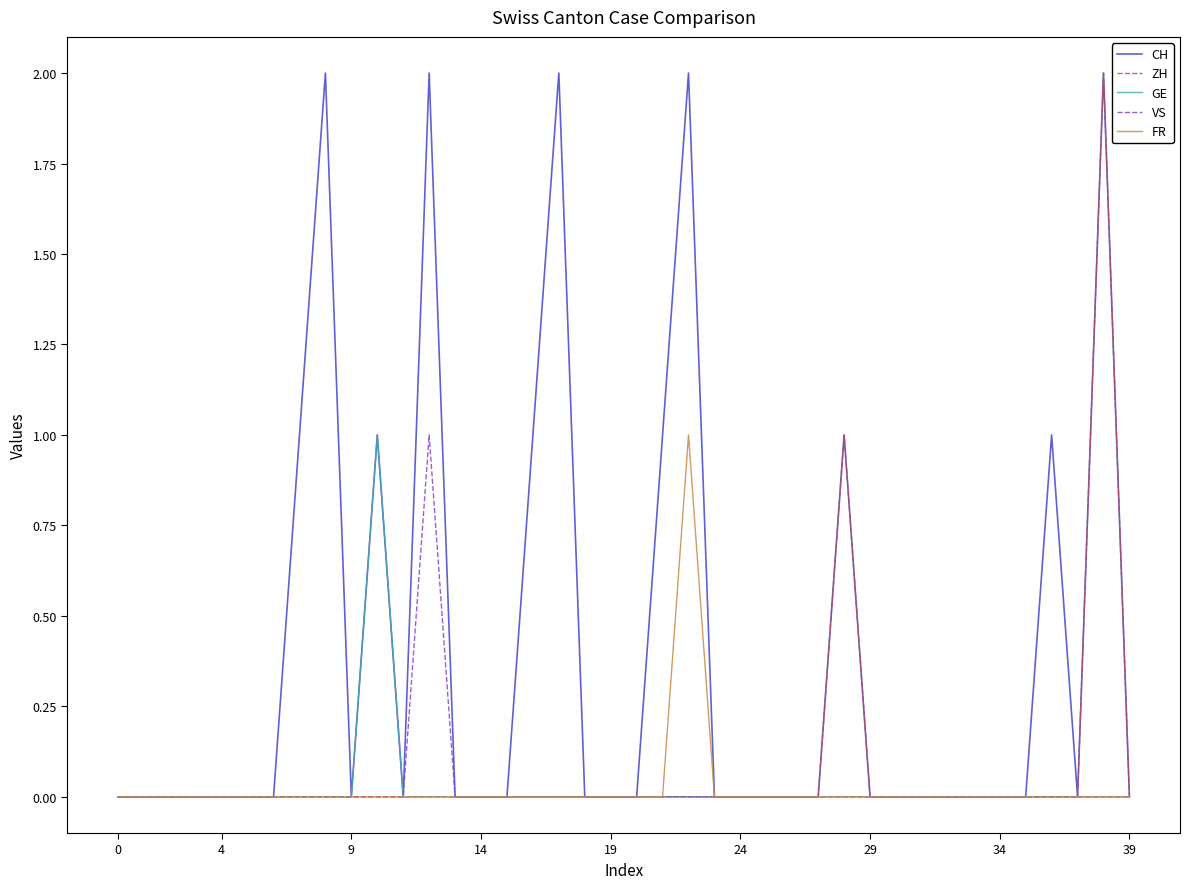

Rank the series by their maximum value, from highest to lowest.

CH, ZH, GE, VS, FR